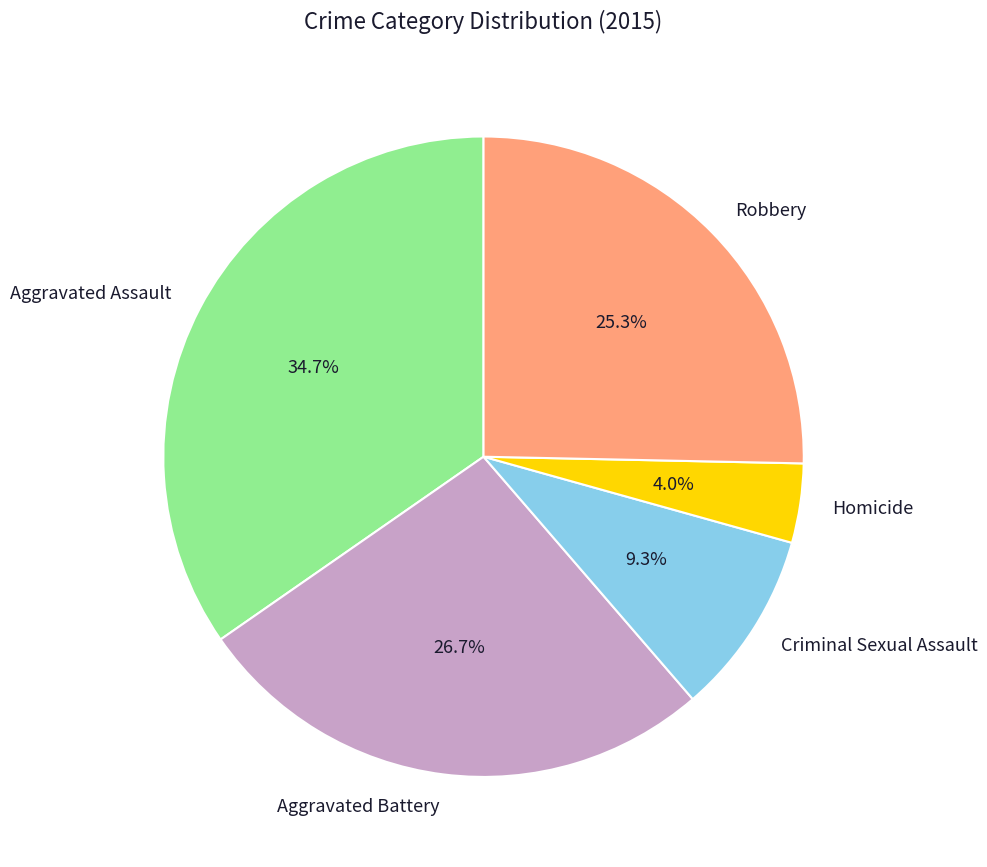

Is there a majority slice in this chart?

No